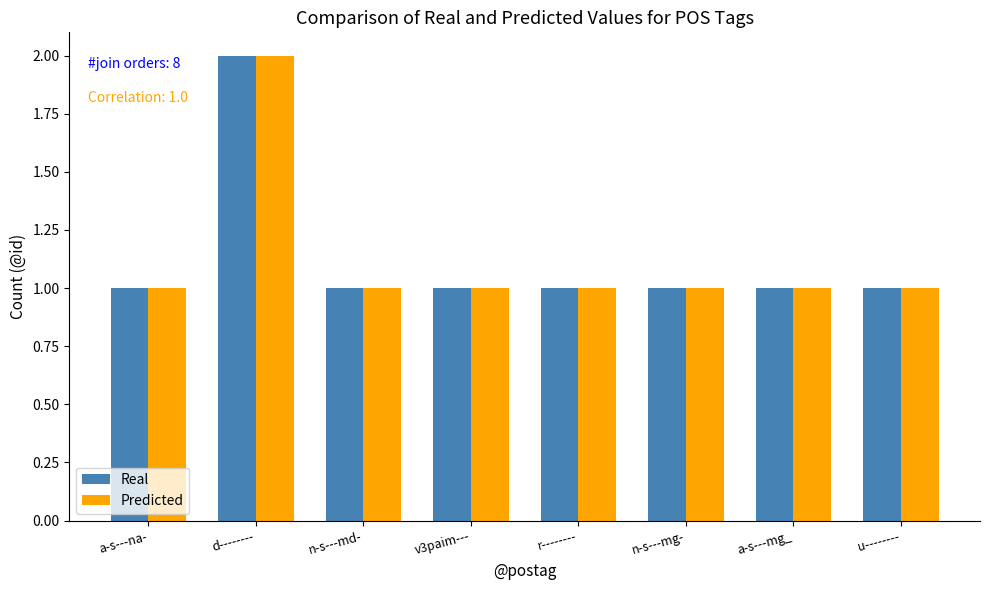

Which category has the highest value across all series?

d--------